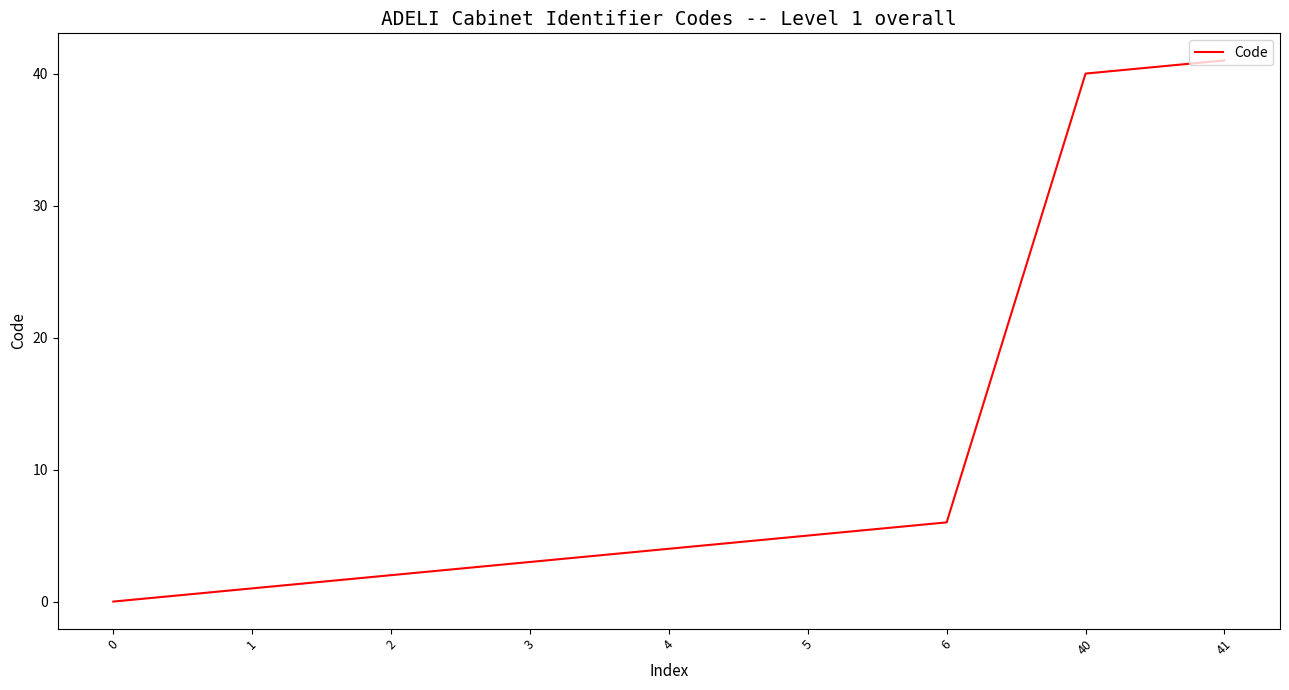

True or false: there are more than 0 points higher than both neighbors.

False